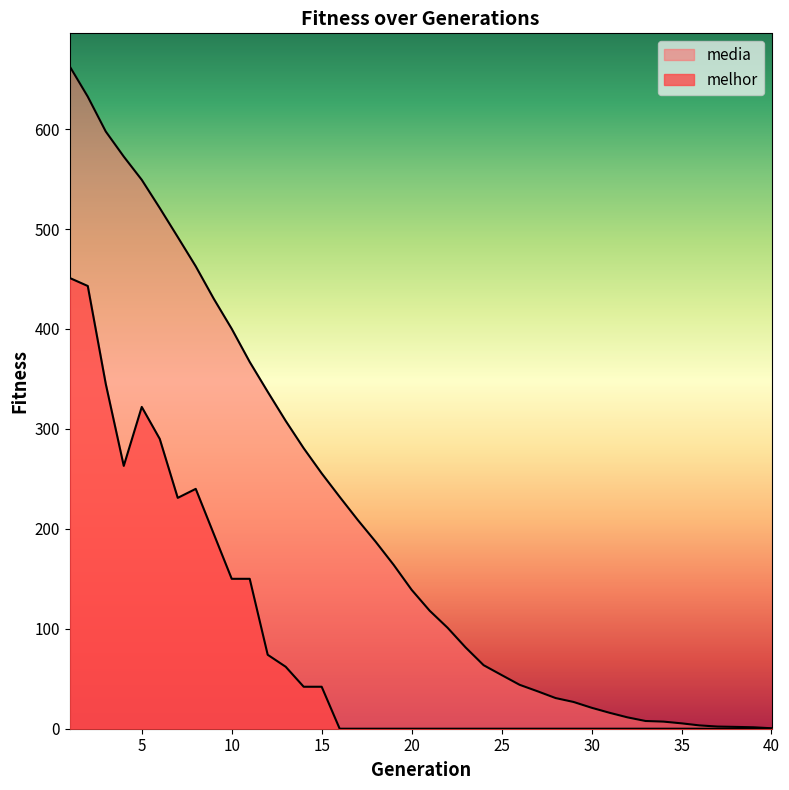

At which category is the sum across all series the highest?

1